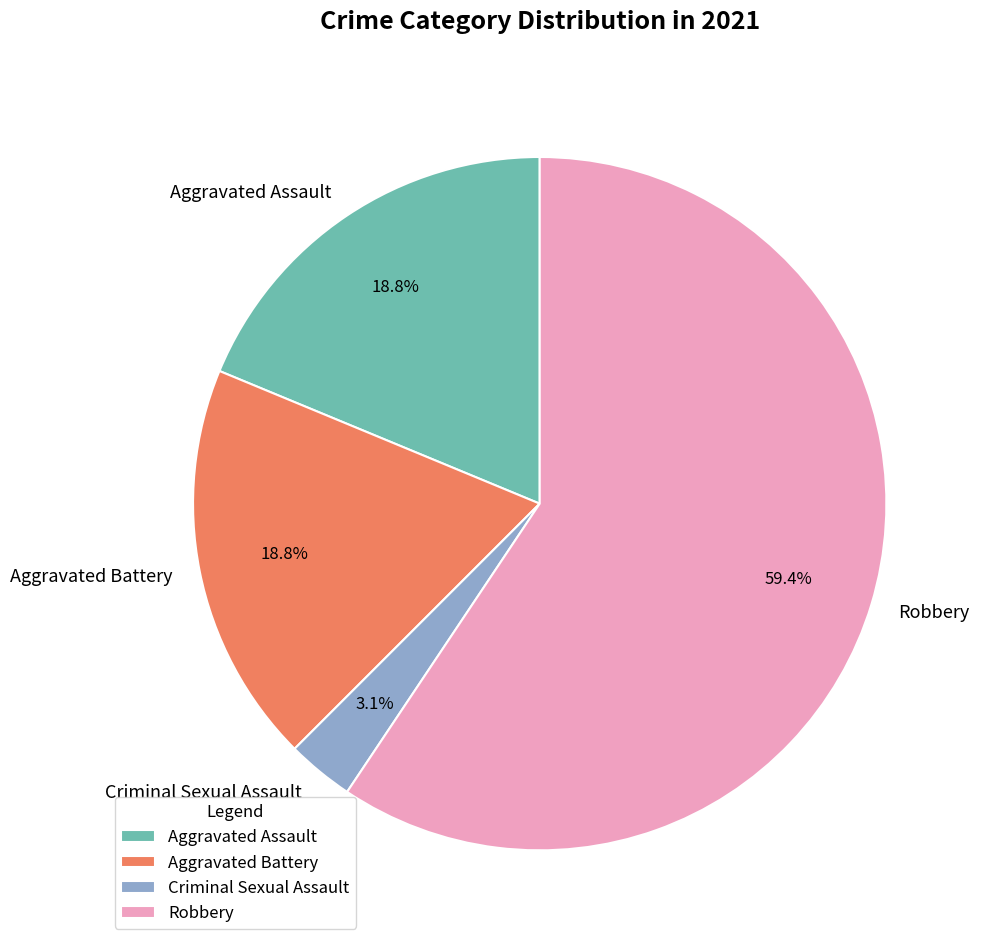

To the nearest percent, what is the combined percentage of Aggravated Battery and Criminal Sexual Assault?

22%